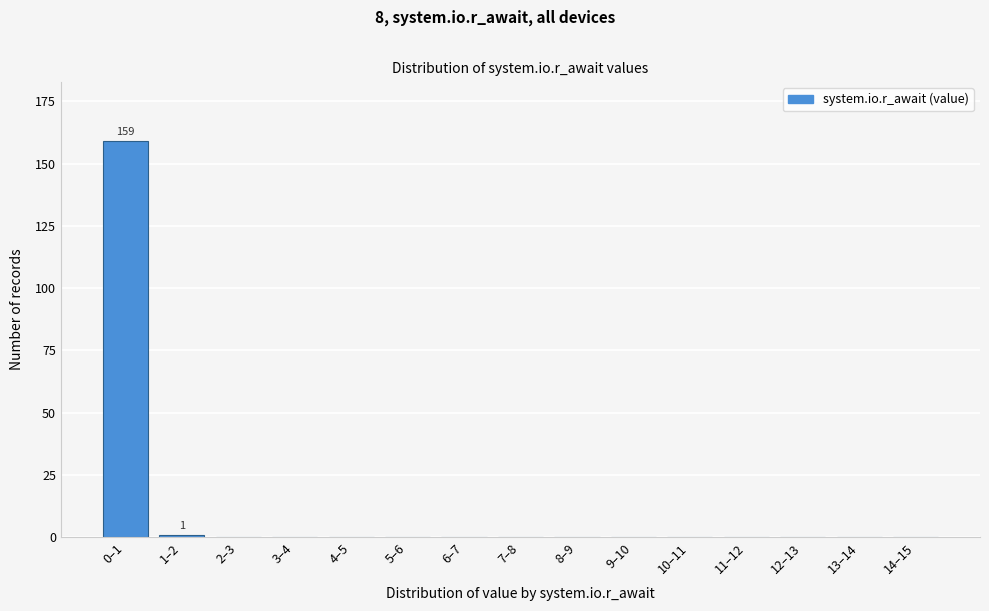

Reading right to left, extract all data points from this chart.

14–15=0	13–14=0	12–13=0	11–12=0	10–11=0	9–10=0	8–9=0	7–8=0	6–7=0	5–6=0	4–5=0	3–4=0	2–3=0	1–2=1	0–1=159